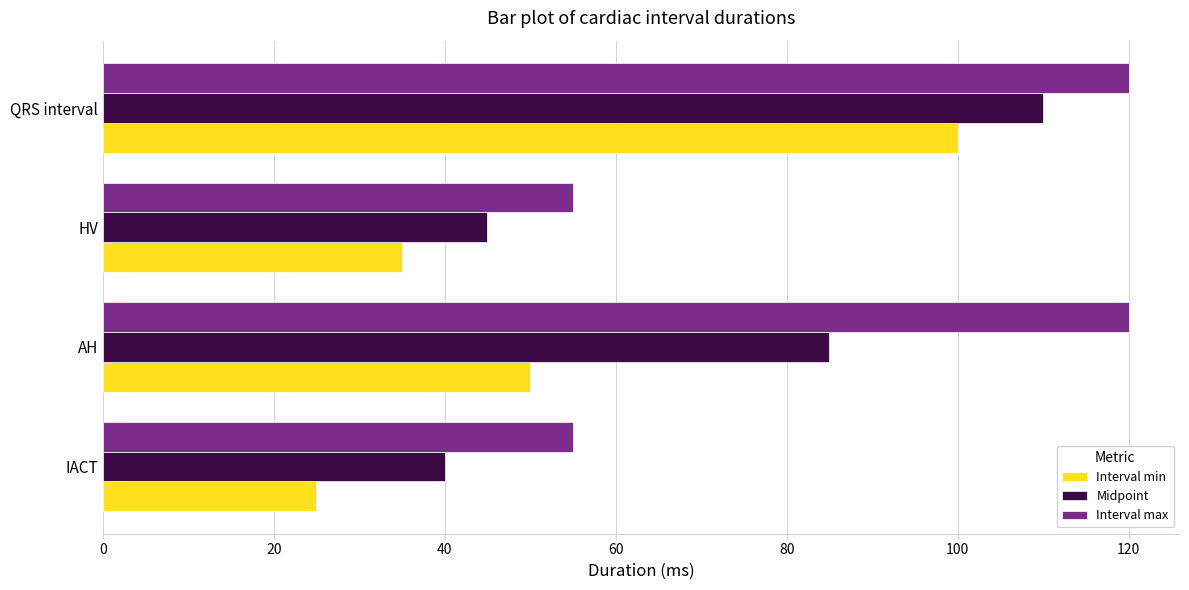

Between IACT and QRS interval, which series saw the biggest shift?

Interval min